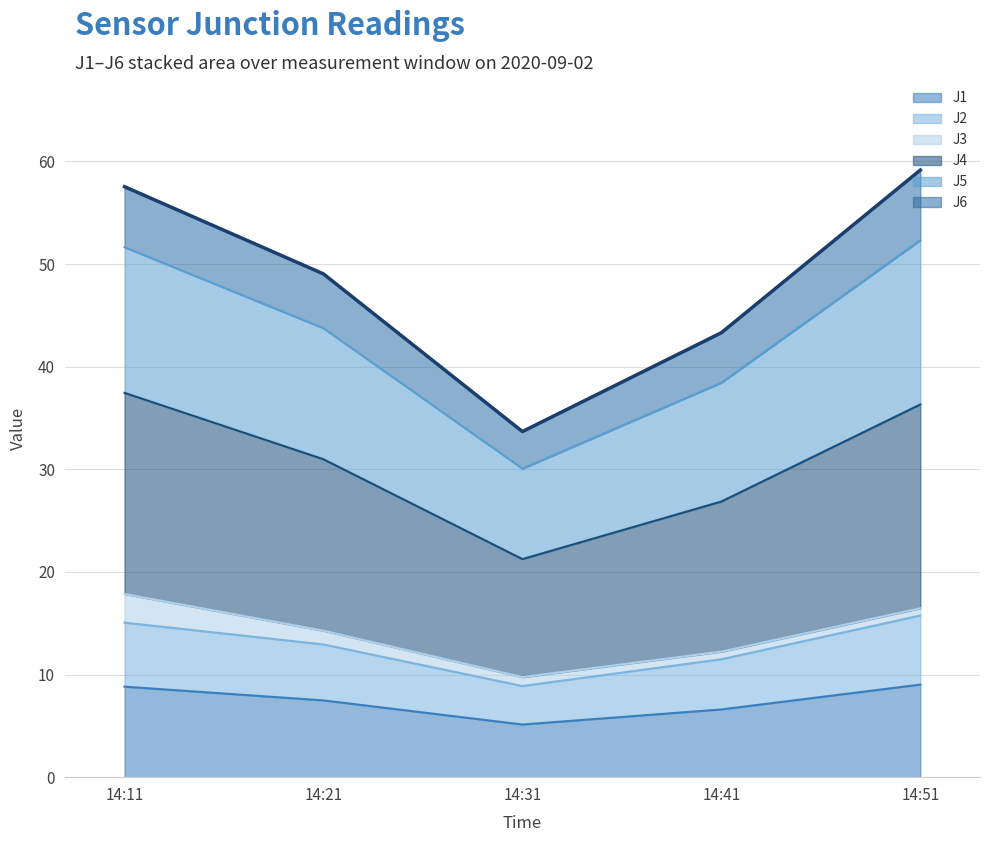

Where is the first local minimum for J4?

14:31